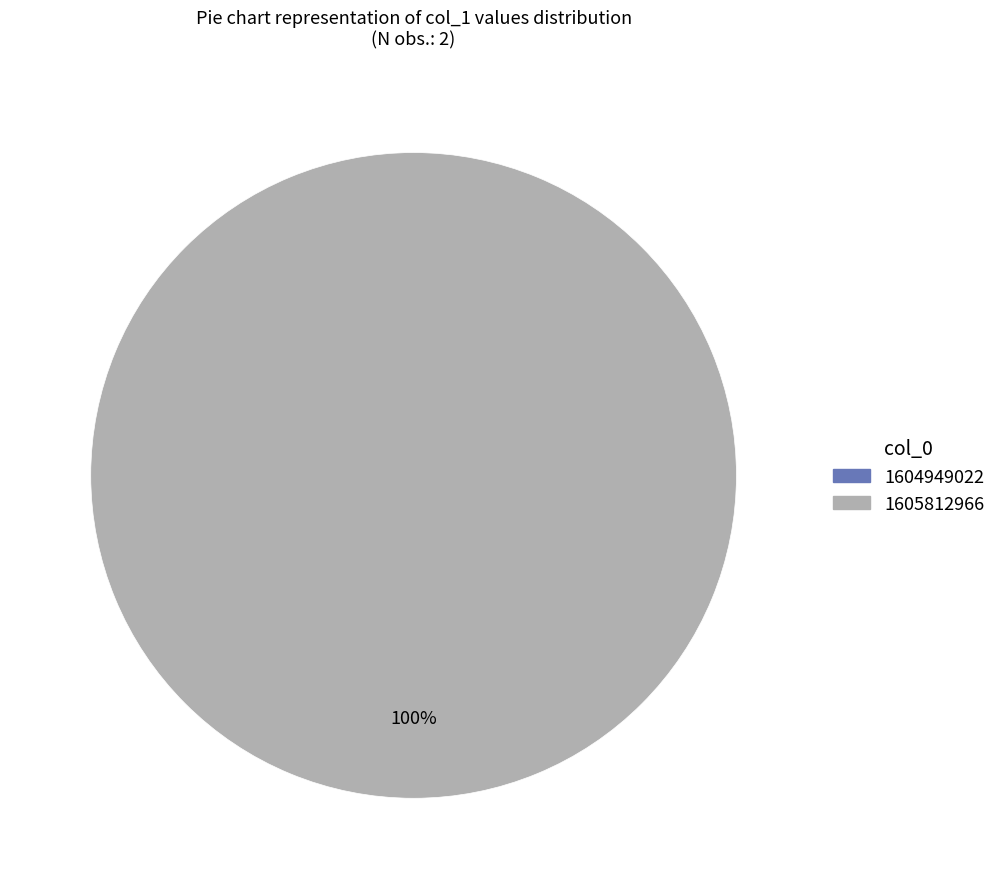

Which category accounts for the majority?

1605812966